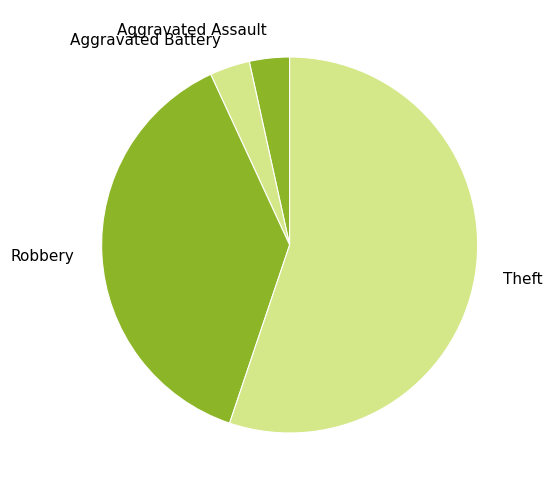

True or false: Aggravated Assault accounts for 3% of the total.

True